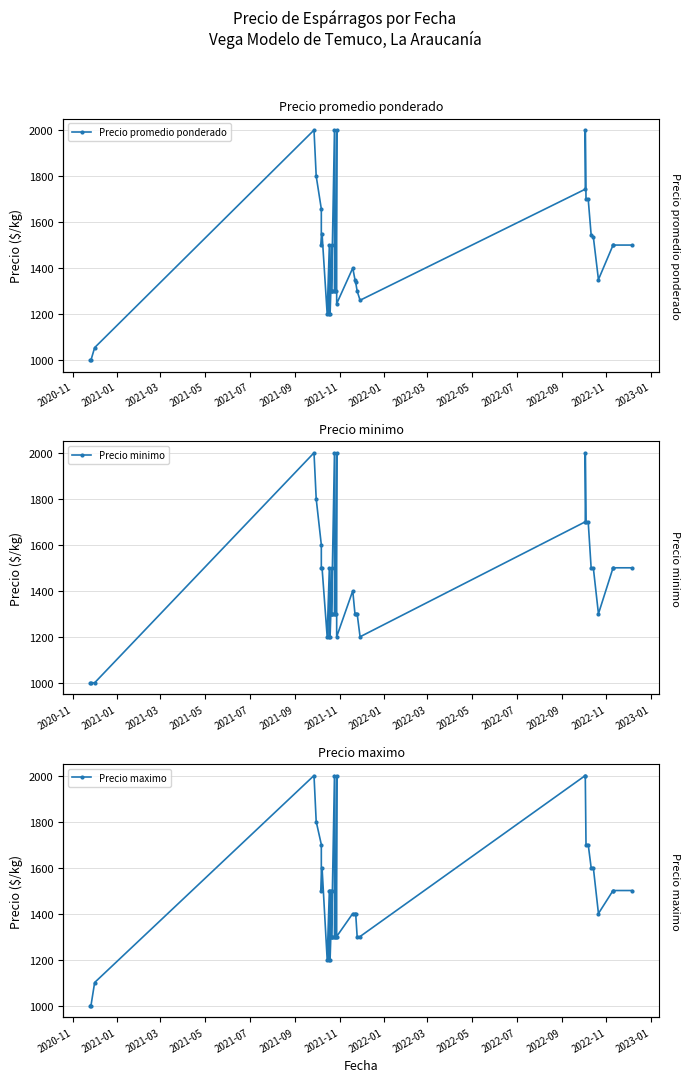

Where is Precio promedio ponderado nearest to the value 1500?

2021-11